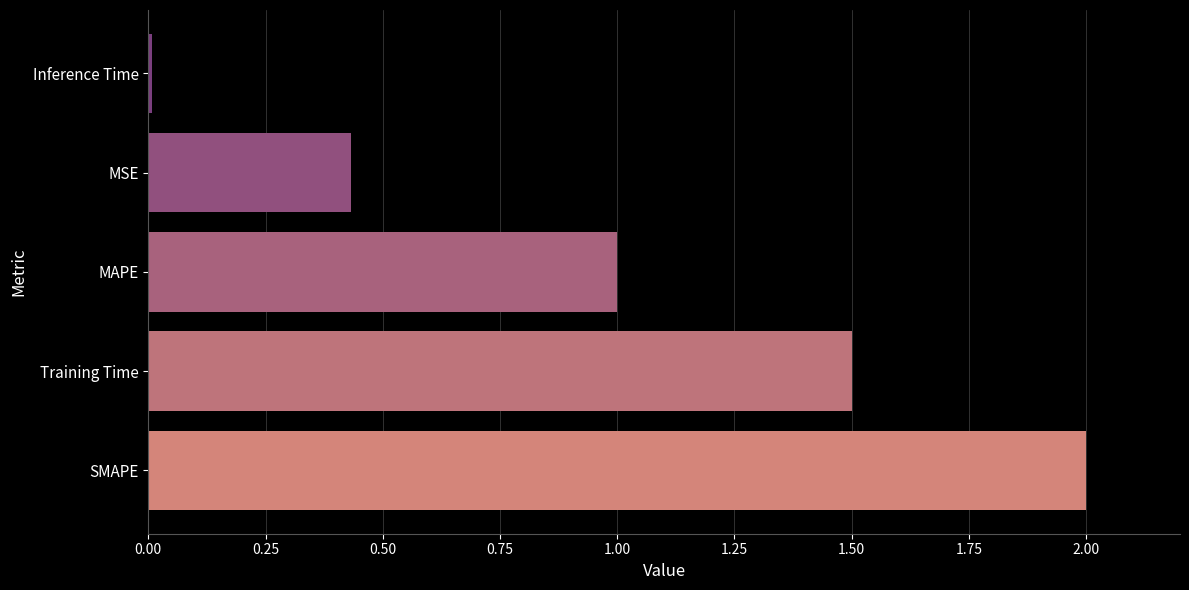

What is the change in value from Training Time to MAPE?

-0.5